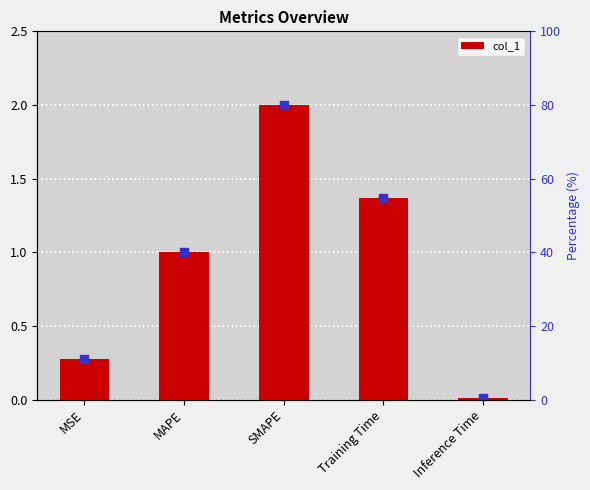

Which has a higher value, MAPE or MSE?

MAPE